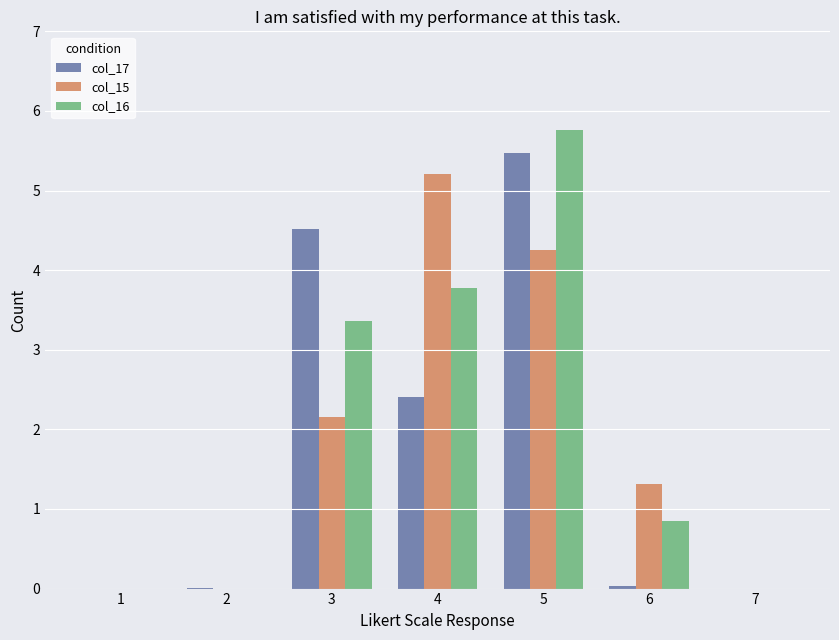

Which series has the largest total across all categories?

col_16